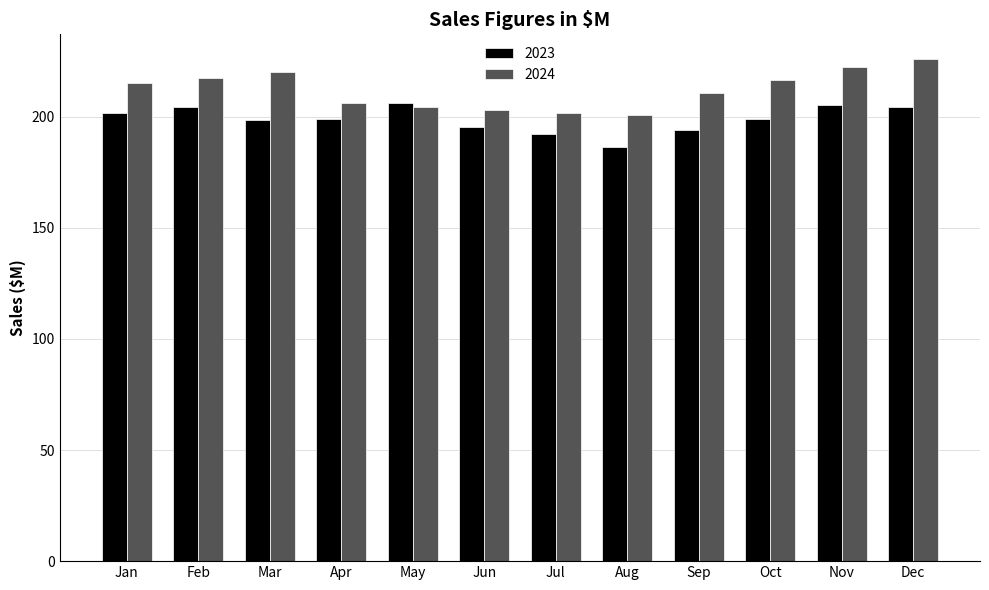

How many bars are there in total?

24